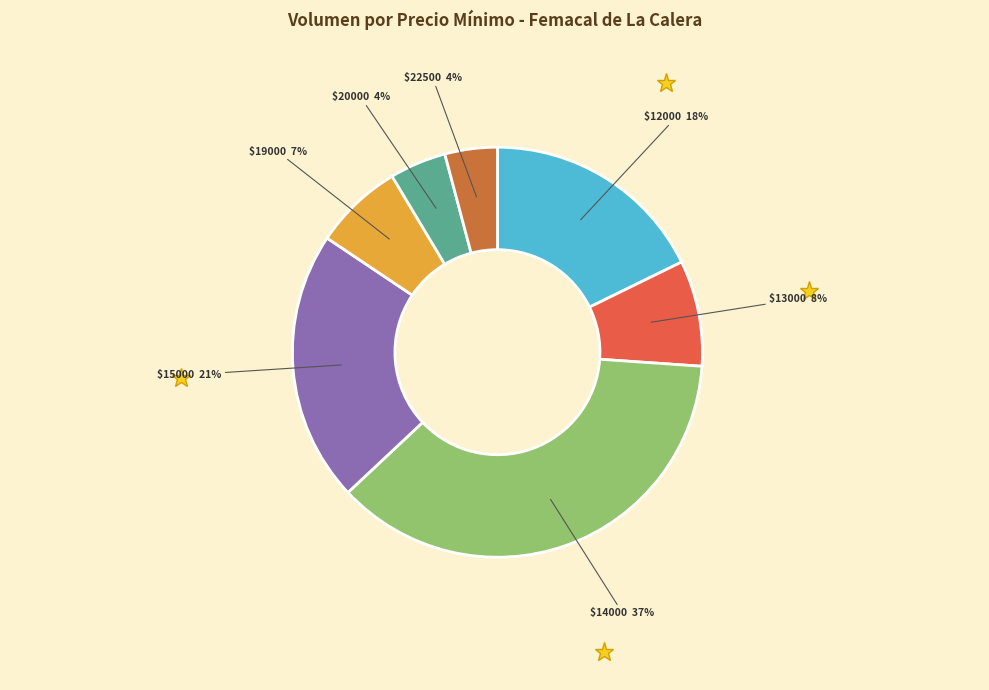

To the nearest percent, what is the average slice percentage?

14%